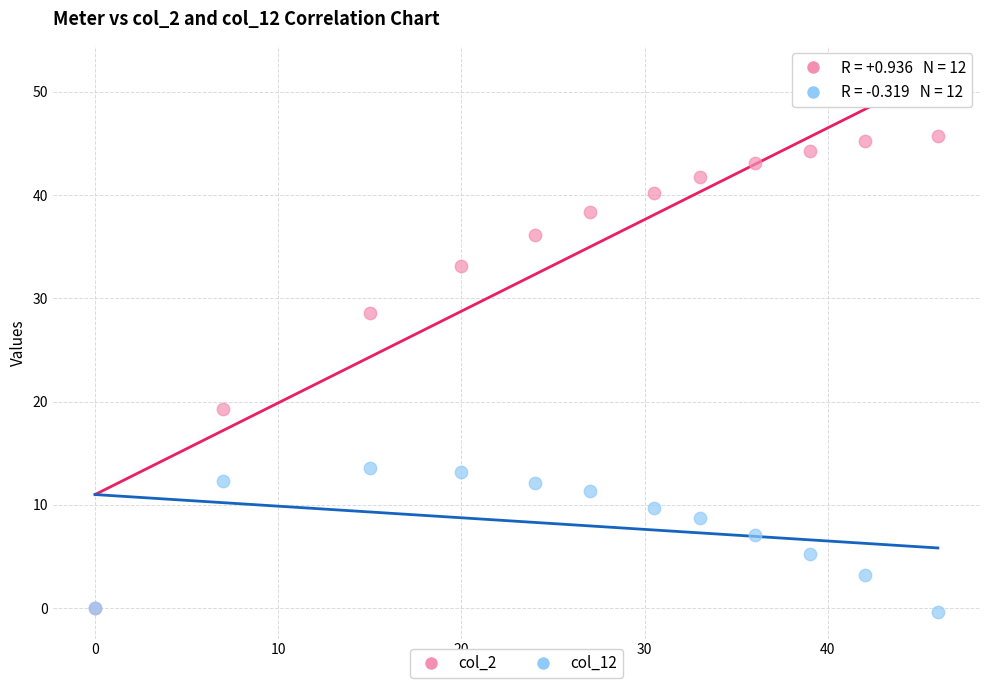

Across all series, what Y value is closest to 22?

19.3